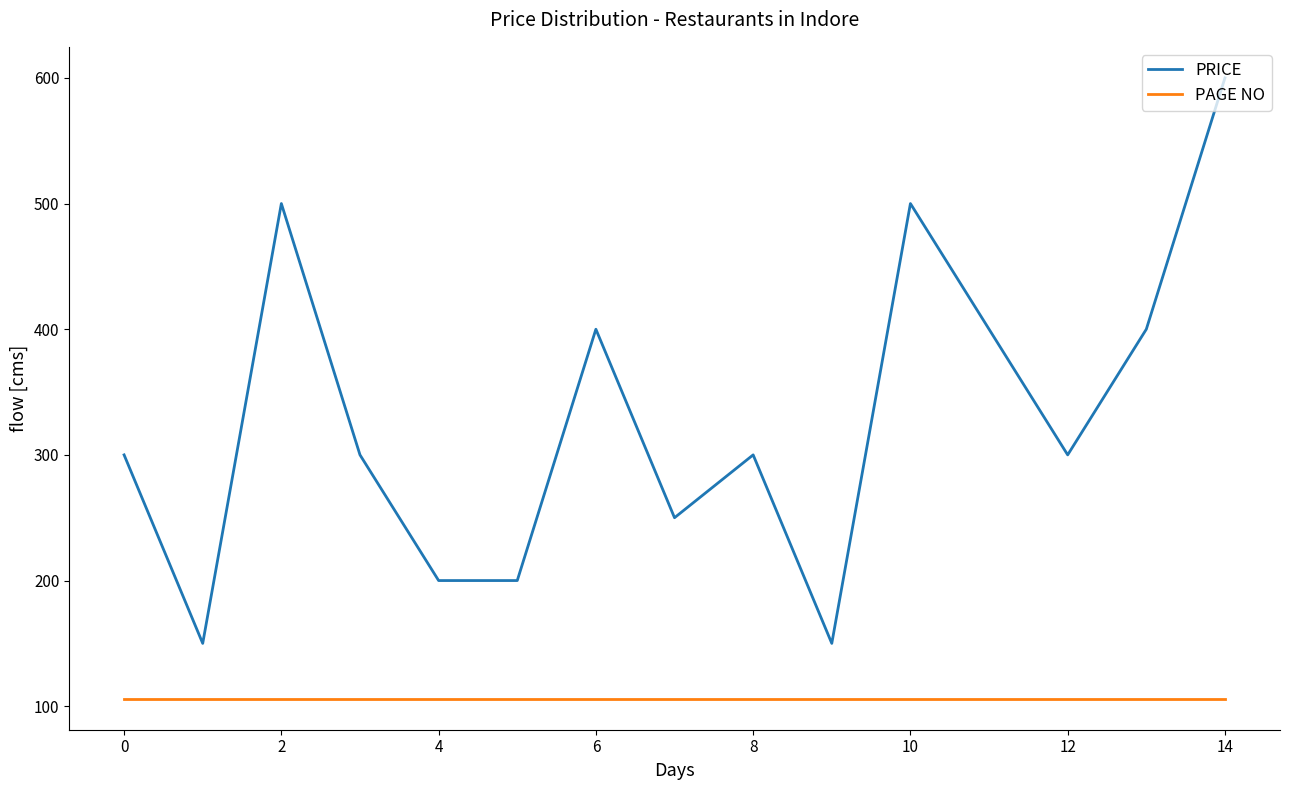

Does the chart have visible grid lines?

No